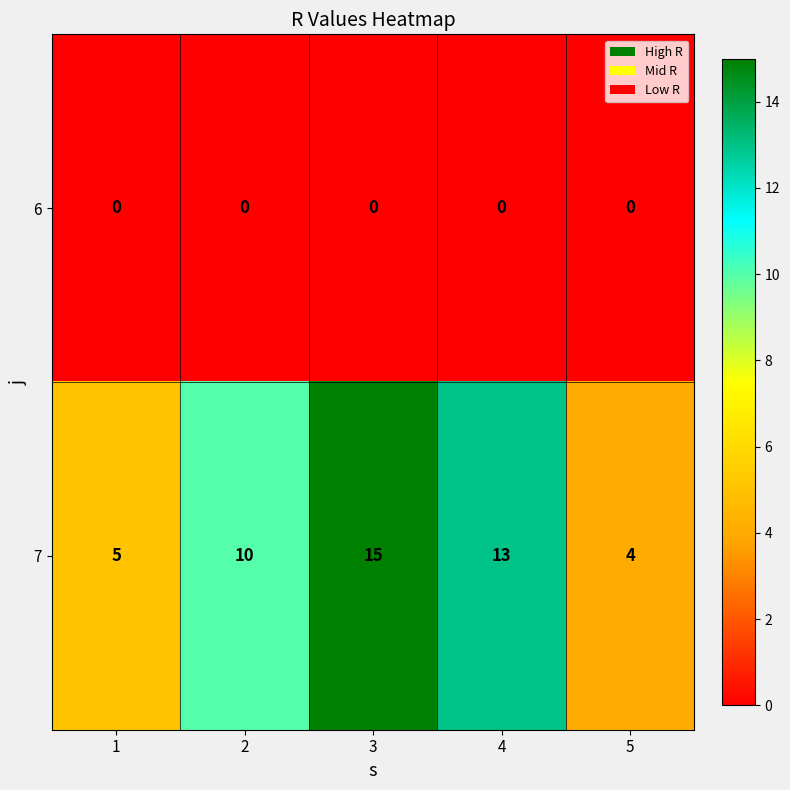

Reading right to left, list all the values displayed in this chart.

6: 5=0	4=0	3=0	2=0	1=0
7: 5=4	4=13	3=15	2=10	1=5